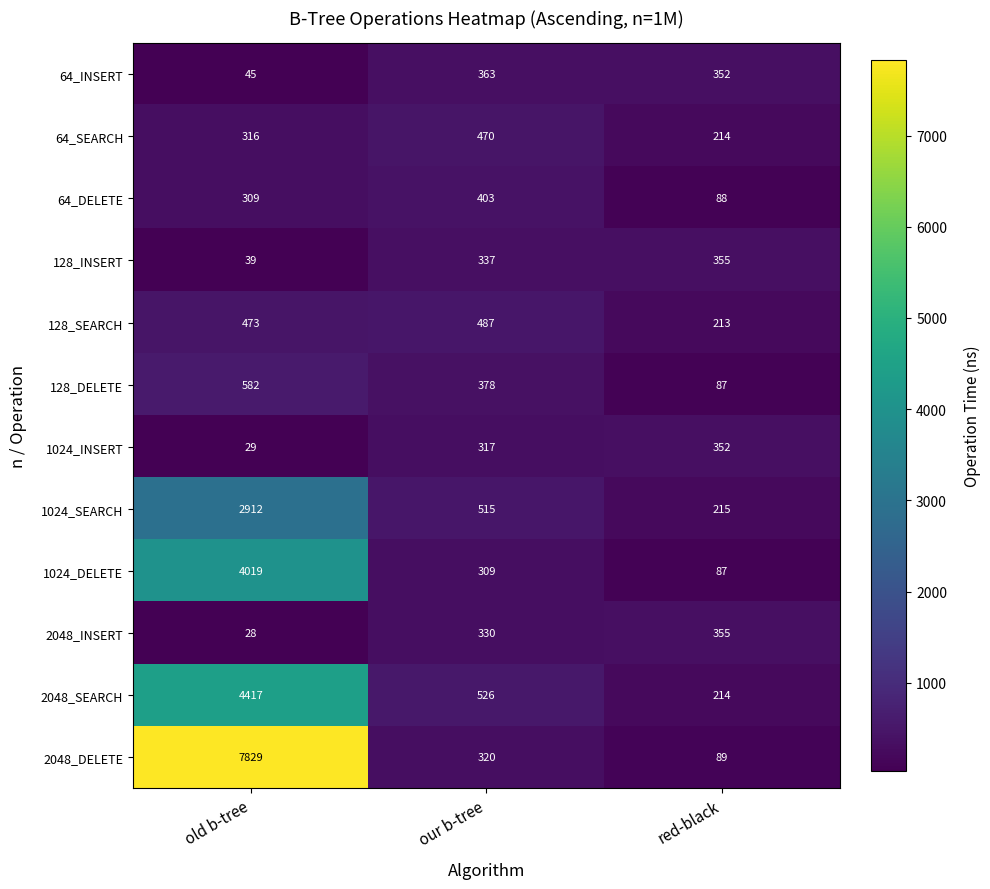

At which category does the chart reach its peak across all series?

old b-tree